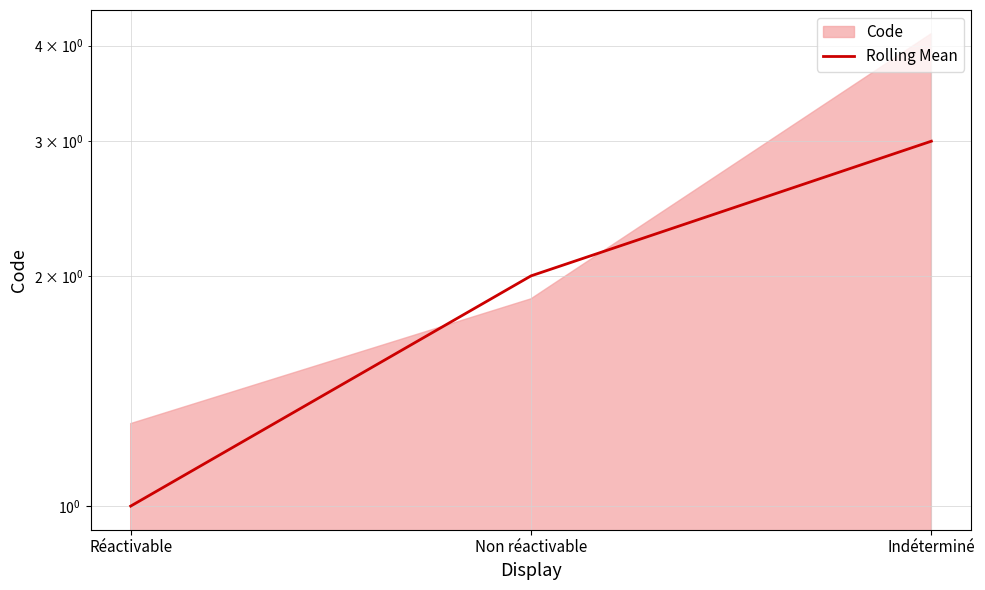

Where is the data nearest to the value 2?

Non réactivable